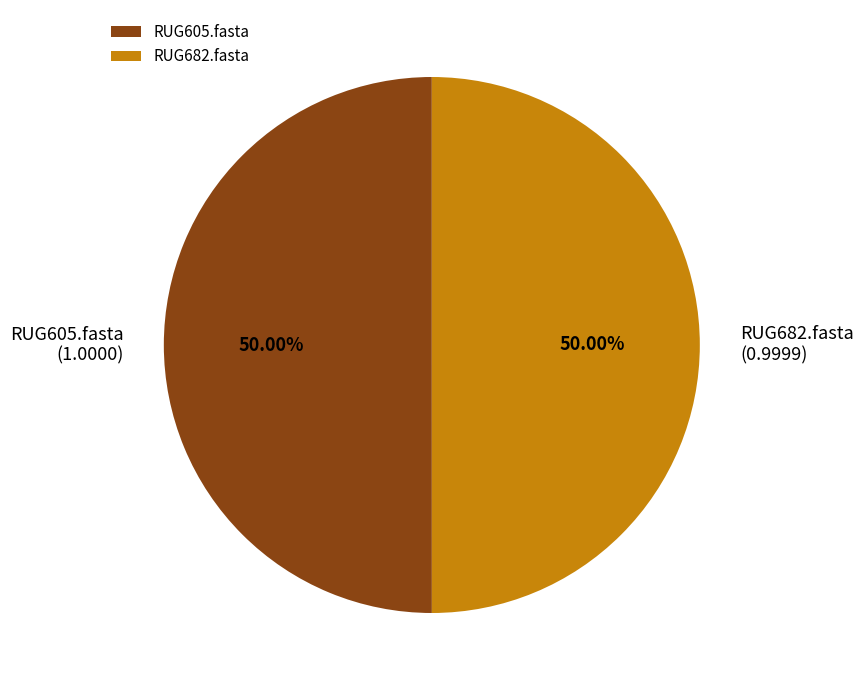

Do RUG605.fasta (1.0000) and RUG682.fasta (0.9999) together represent more than half of the pie?

Yes